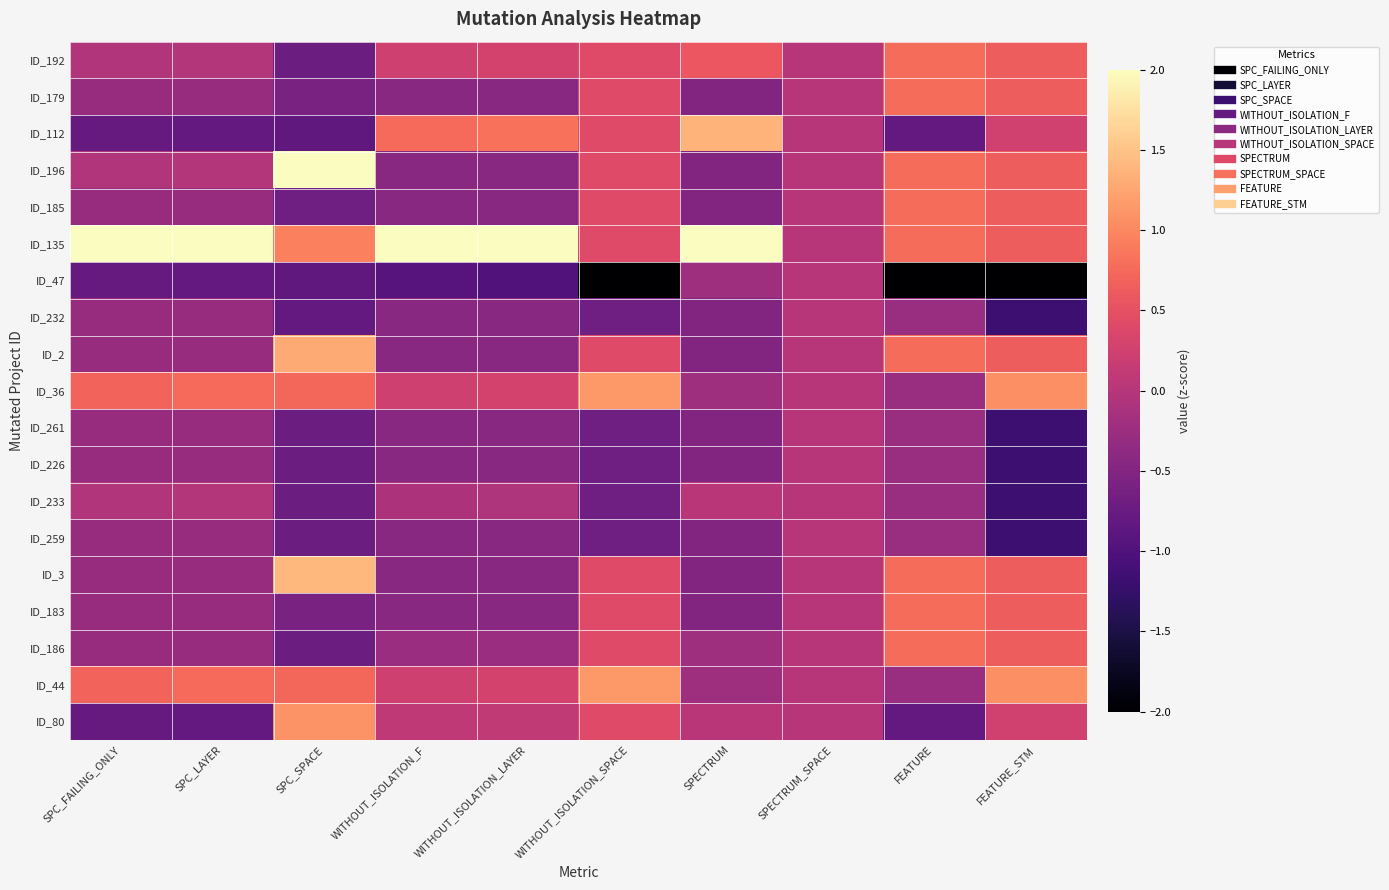

Reading left to right, extract all data points from this chart.

ID_192: SPC_FAILING_ONLY=-0.0	SPC_LAYER=-0.0	SPC_SPACE=-0.7	WITHOUT_ISOLATION_F=0.2	WITHOUT_ISOLATION_LAYER=0.3	WITHOUT_ISOLATION_SPACE=0.4	SPECTRUM=0.6	SPECTRUM_SPACE=0.0	FEATURE=0.8	FEATURE_STM=0.6
ID_179: SPC_FAILING_ONLY=-0.3	SPC_LAYER=-0.3	SPC_SPACE=-0.6	WITHOUT_ISOLATION_F=-0.4	WITHOUT_ISOLATION_LAYER=-0.4	WITHOUT_ISOLATION_SPACE=0.4	SPECTRUM=-0.5	SPECTRUM_SPACE=0.0	FEATURE=0.8	FEATURE_STM=0.6
ID_112: SPC_FAILING_ONLY=-0.8	SPC_LAYER=-0.8	SPC_SPACE=-0.8	WITHOUT_ISOLATION_F=0.8	WITHOUT_ISOLATION_LAYER=0.8	WITHOUT_ISOLATION_SPACE=0.4	SPECTRUM=1.4	SPECTRUM_SPACE=0.0	FEATURE=-0.8	FEATURE_STM=0.3
ID_196: SPC_FAILING_ONLY=-0.0	SPC_LAYER=-0.0	SPC_SPACE=2.4	WITHOUT_ISOLATION_F=-0.4	WITHOUT_ISOLATION_LAYER=-0.4	WITHOUT_ISOLATION_SPACE=0.4	SPECTRUM=-0.5	SPECTRUM_SPACE=0.0	FEATURE=0.8	FEATURE_STM=0.6
ID_185: SPC_FAILING_ONLY=-0.3	SPC_LAYER=-0.3	SPC_SPACE=-0.7	WITHOUT_ISOLATION_F=-0.4	WITHOUT_ISOLATION_LAYER=-0.4	WITHOUT_ISOLATION_SPACE=0.4	SPECTRUM=-0.5	SPECTRUM_SPACE=0.0	FEATURE=0.8	FEATURE_STM=0.6
ID_135: SPC_FAILING_ONLY=3.9	SPC_LAYER=3.9	SPC_SPACE=1.0	WITHOUT_ISOLATION_F=3.9	WITHOUT_ISOLATION_LAYER=3.9	WITHOUT_ISOLATION_SPACE=0.4	SPECTRUM=3.8	SPECTRUM_SPACE=0.0	FEATURE=0.8	FEATURE_STM=0.6
ID_47: SPC_FAILING_ONLY=-0.8	SPC_LAYER=-0.8	SPC_SPACE=-0.8	WITHOUT_ISOLATION_F=-0.9	WITHOUT_ISOLATION_LAYER=-1.0	WITHOUT_ISOLATION_SPACE=-3.5	SPECTRUM=-0.2	SPECTRUM_SPACE=0.0	FEATURE=-3.4	FEATURE_STM=-2.5
ID_232: SPC_FAILING_ONLY=-0.3	SPC_LAYER=-0.3	SPC_SPACE=-0.8	WITHOUT_ISOLATION_F=-0.4	WITHOUT_ISOLATION_LAYER=-0.4	WITHOUT_ISOLATION_SPACE=-0.7	SPECTRUM=-0.5	SPECTRUM_SPACE=0.0	FEATURE=-0.3	FEATURE_STM=-1.2
ID_2: SPC_FAILING_ONLY=-0.3	SPC_LAYER=-0.3	SPC_SPACE=1.3	WITHOUT_ISOLATION_F=-0.4	WITHOUT_ISOLATION_LAYER=-0.4	WITHOUT_ISOLATION_SPACE=0.4	SPECTRUM=-0.5	SPECTRUM_SPACE=0.0	FEATURE=0.8	FEATURE_STM=0.6
ID_36: SPC_FAILING_ONLY=0.7	SPC_LAYER=0.8	SPC_SPACE=0.7	WITHOUT_ISOLATION_F=0.2	WITHOUT_ISOLATION_LAYER=0.3	WITHOUT_ISOLATION_SPACE=1.1	SPECTRUM=-0.2	SPECTRUM_SPACE=0.0	FEATURE=-0.3	FEATURE_STM=1.1
ID_261: SPC_FAILING_ONLY=-0.3	SPC_LAYER=-0.3	SPC_SPACE=-0.7	WITHOUT_ISOLATION_F=-0.4	WITHOUT_ISOLATION_LAYER=-0.4	WITHOUT_ISOLATION_SPACE=-0.7	SPECTRUM=-0.5	SPECTRUM_SPACE=0.0	FEATURE=-0.3	FEATURE_STM=-1.2
ID_226: SPC_FAILING_ONLY=-0.3	SPC_LAYER=-0.3	SPC_SPACE=-0.7	WITHOUT_ISOLATION_F=-0.4	WITHOUT_ISOLATION_LAYER=-0.4	WITHOUT_ISOLATION_SPACE=-0.7	SPECTRUM=-0.5	SPECTRUM_SPACE=0.0	FEATURE=-0.3	FEATURE_STM=-1.2
ID_233: SPC_FAILING_ONLY=-0.0	SPC_LAYER=-0.0	SPC_SPACE=-0.7	WITHOUT_ISOLATION_F=-0.1	WITHOUT_ISOLATION_LAYER=-0.1	WITHOUT_ISOLATION_SPACE=-0.7	SPECTRUM=0.0	SPECTRUM_SPACE=0.0	FEATURE=-0.3	FEATURE_STM=-1.2
ID_259: SPC_FAILING_ONLY=-0.3	SPC_LAYER=-0.3	SPC_SPACE=-0.7	WITHOUT_ISOLATION_F=-0.4	WITHOUT_ISOLATION_LAYER=-0.4	WITHOUT_ISOLATION_SPACE=-0.7	SPECTRUM=-0.5	SPECTRUM_SPACE=0.0	FEATURE=-0.3	FEATURE_STM=-1.2
ID_3: SPC_FAILING_ONLY=-0.3	SPC_LAYER=-0.3	SPC_SPACE=1.4	WITHOUT_ISOLATION_F=-0.4	WITHOUT_ISOLATION_LAYER=-0.4	WITHOUT_ISOLATION_SPACE=0.4	SPECTRUM=-0.5	SPECTRUM_SPACE=0.0	FEATURE=0.8	FEATURE_STM=0.6
ID_183: SPC_FAILING_ONLY=-0.3	SPC_LAYER=-0.3	SPC_SPACE=-0.6	WITHOUT_ISOLATION_F=-0.4	WITHOUT_ISOLATION_LAYER=-0.4	WITHOUT_ISOLATION_SPACE=0.4	SPECTRUM=-0.5	SPECTRUM_SPACE=0.0	FEATURE=0.8	FEATURE_STM=0.6
ID_186: SPC_FAILING_ONLY=-0.3	SPC_LAYER=-0.3	SPC_SPACE=-0.7	WITHOUT_ISOLATION_F=-0.3	WITHOUT_ISOLATION_LAYER=-0.3	WITHOUT_ISOLATION_SPACE=0.4	SPECTRUM=-0.2	SPECTRUM_SPACE=0.0	FEATURE=0.8	FEATURE_STM=0.6
ID_44: SPC_FAILING_ONLY=0.7	SPC_LAYER=0.8	SPC_SPACE=0.7	WITHOUT_ISOLATION_F=0.2	WITHOUT_ISOLATION_LAYER=0.3	WITHOUT_ISOLATION_SPACE=1.1	SPECTRUM=-0.2	SPECTRUM_SPACE=0.0	FEATURE=-0.3	FEATURE_STM=1.1
ID_80: SPC_FAILING_ONLY=-0.8	SPC_LAYER=-0.8	SPC_SPACE=1.1	WITHOUT_ISOLATION_F=0.1	WITHOUT_ISOLATION_LAYER=0.1	WITHOUT_ISOLATION_SPACE=0.4	SPECTRUM=0.0	SPECTRUM_SPACE=0.0	FEATURE=-0.8	FEATURE_STM=0.3